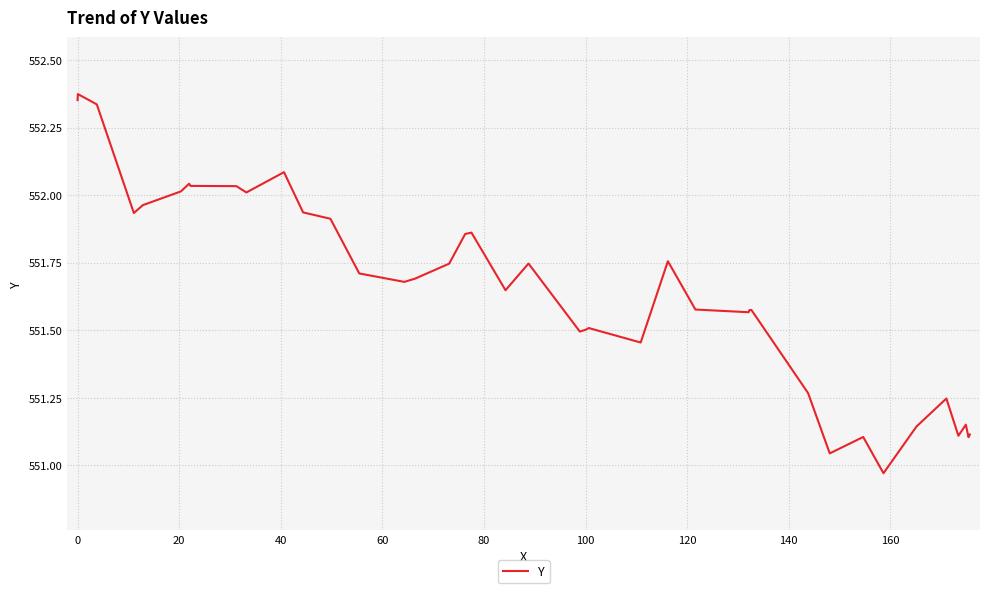

What is the difference between the maximum and minimum values?

1.4